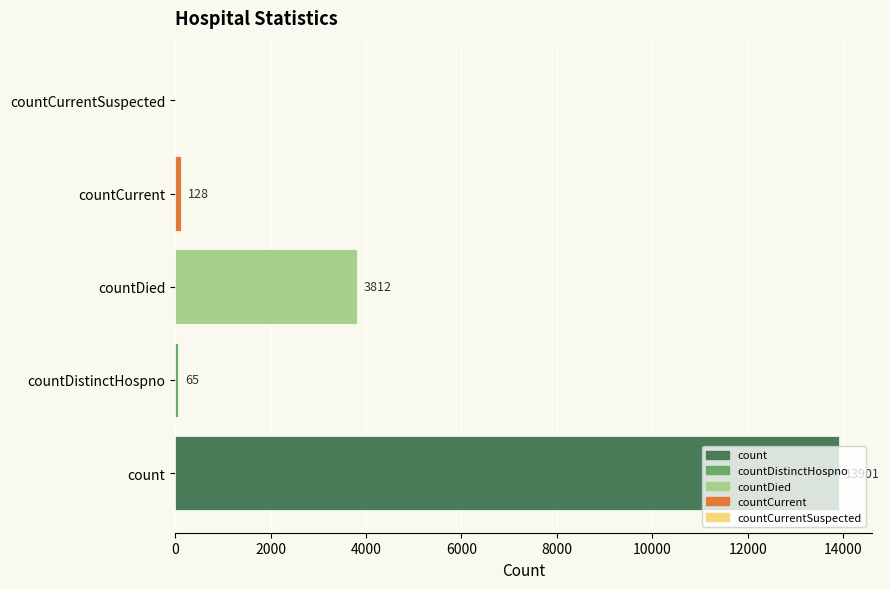

At which label is the value closest to 6950?

countDied